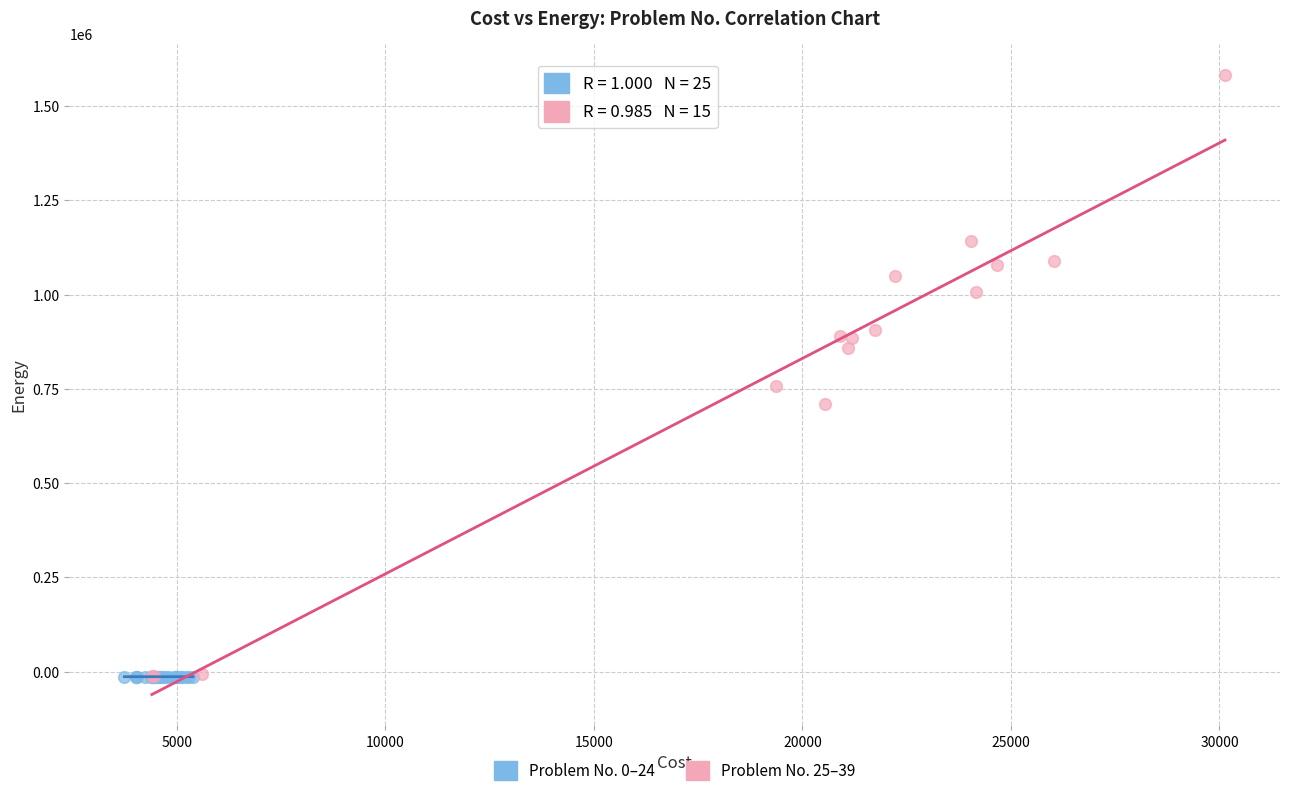

Which series reaches the maximum Y coordinate?

Problem No. 25–39